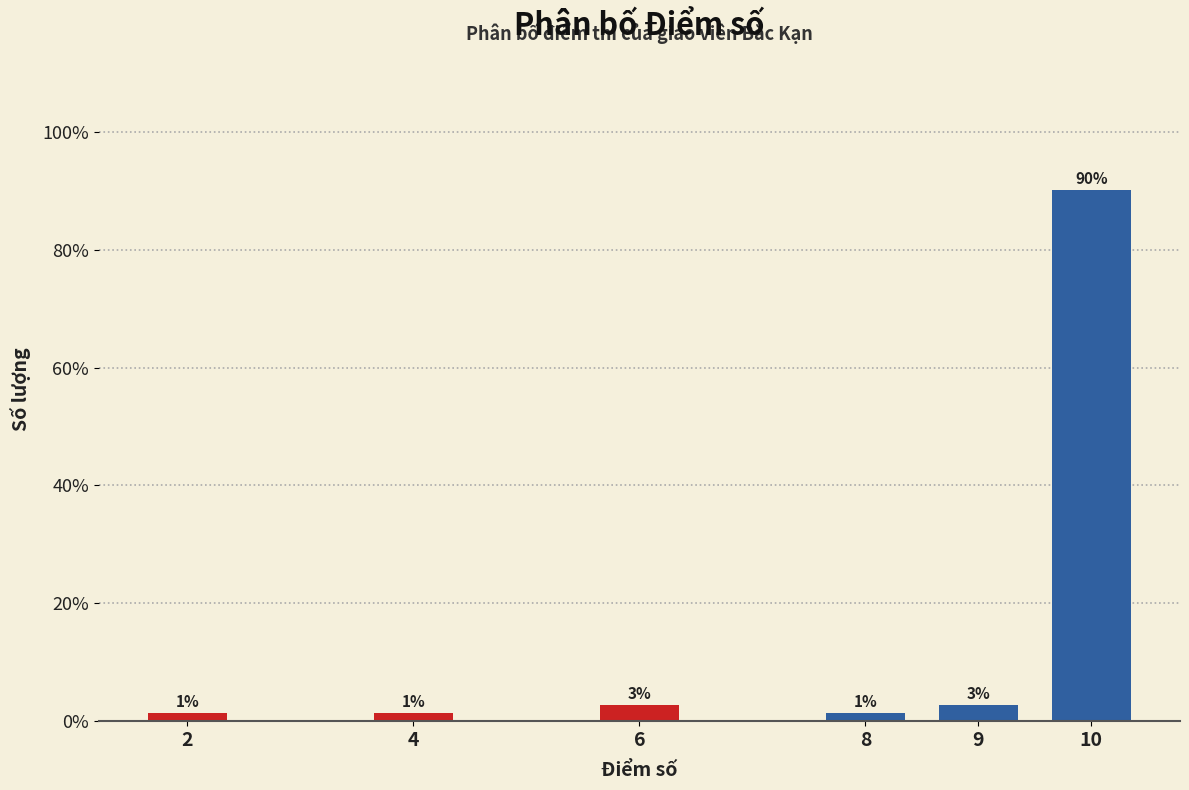

Does the chart contain any negative values?

No